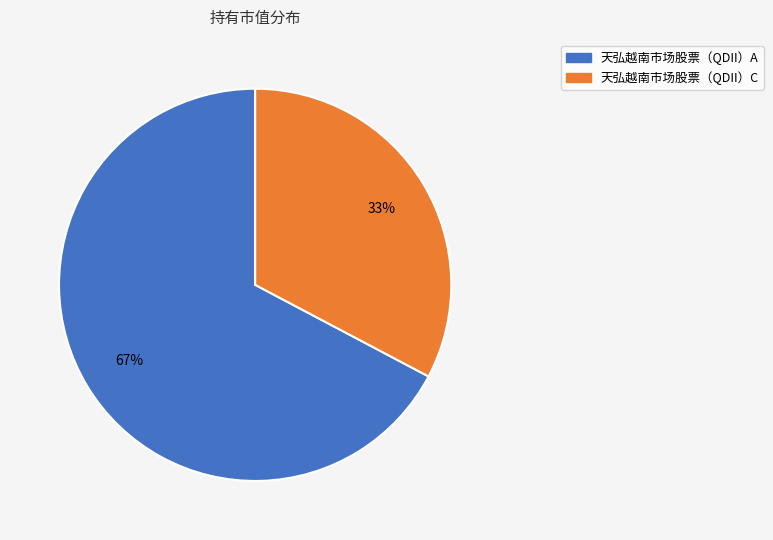

What percentage is the 天弘越南市场股票（QDII）C slice, to the nearest percent?

33%